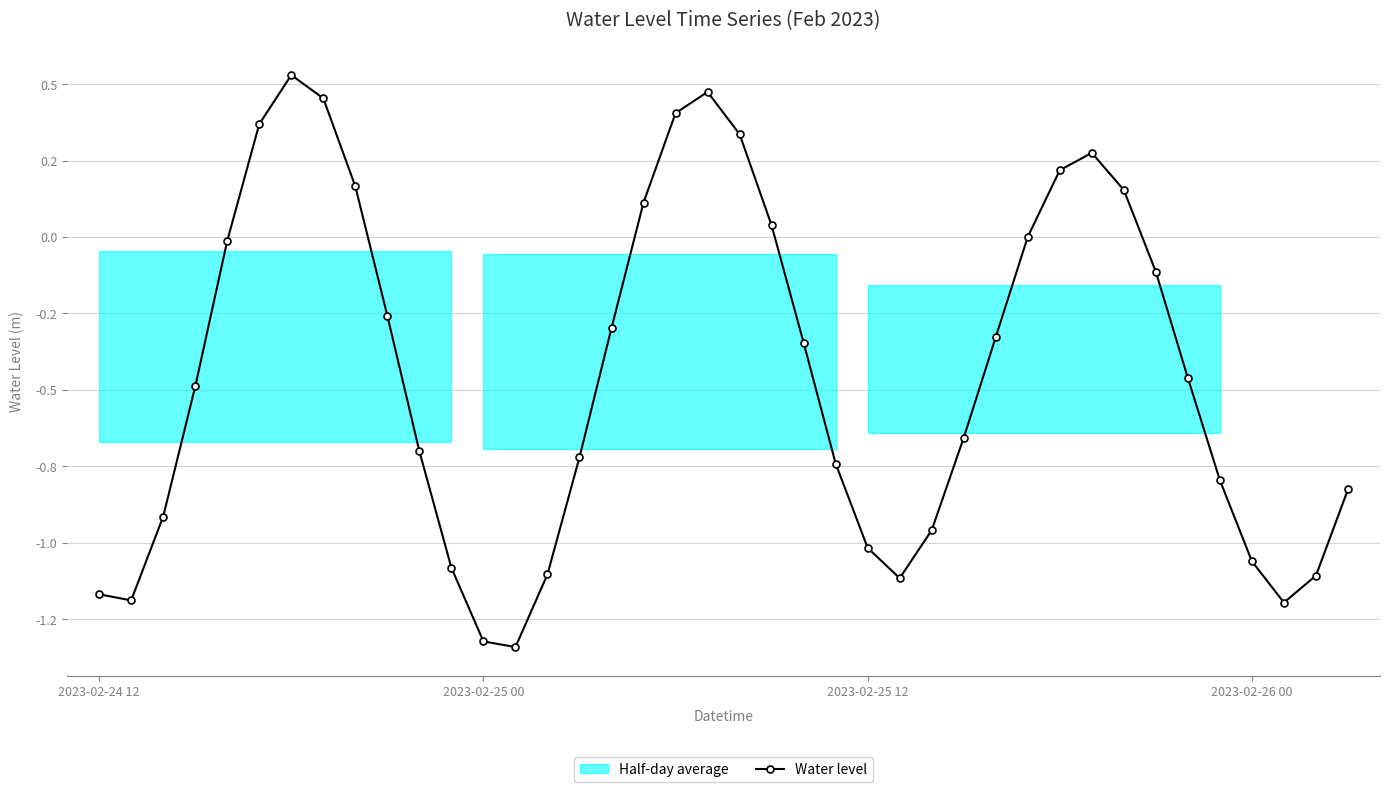

The value at 31 is 0.3. True or false?

True